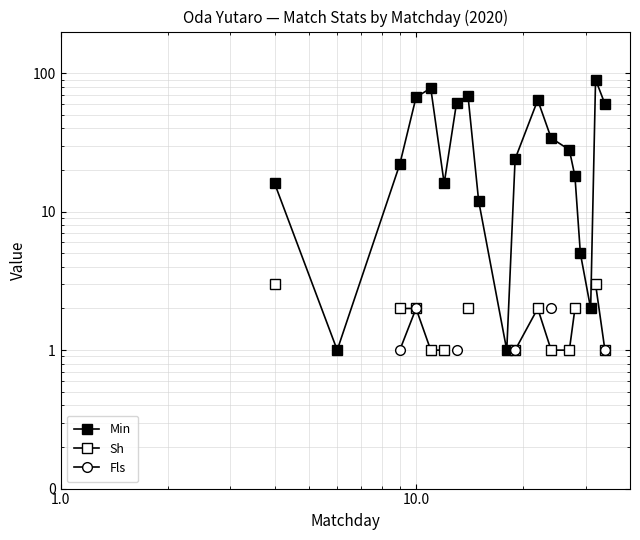

At how many categories does at least one series exceed 86?

1